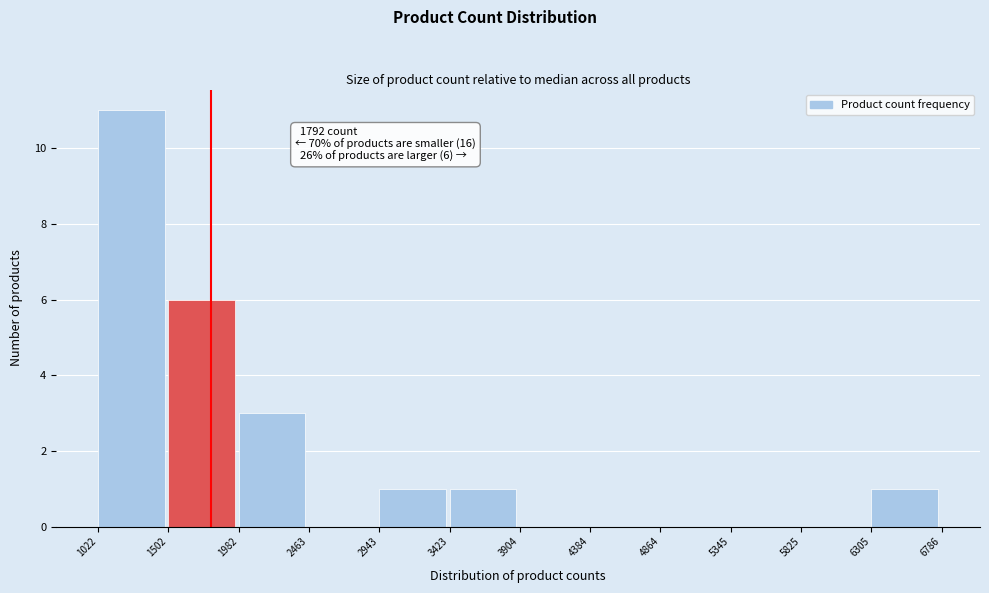

Which range on the x-axis has the tallest bar?

1022 to 1502